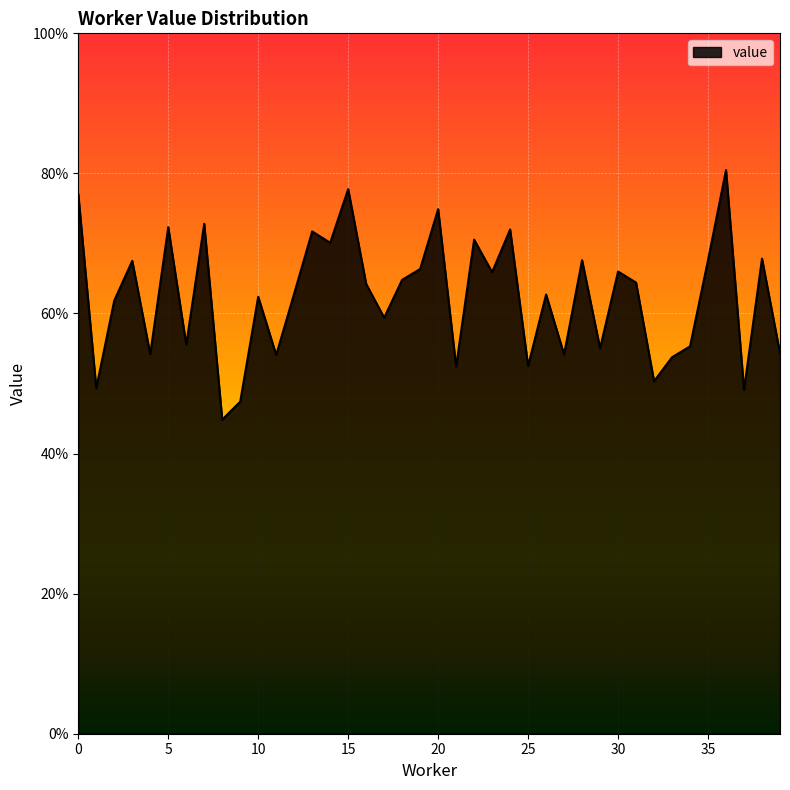

At which category does the chart reach its minimum across all series?

8